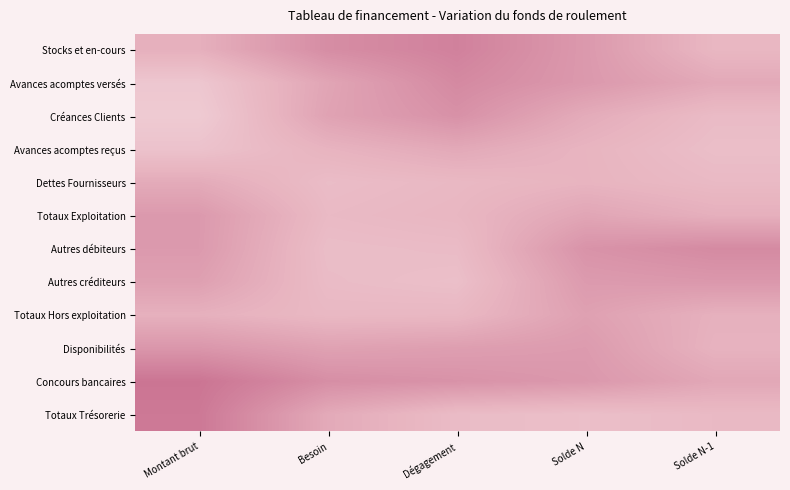

Rank the series at Solde N-1 from highest to lowest value.

Autres débiteurs, Autres créditeurs, Concours bancaires, Avances acomptes versés, Totaux Exploitation, Totaux Hors exploitation, Disponibilités, Stocks et en-cours, Totaux Trésorerie, Dettes Fournisseurs, Créances Clients, Avances acomptes reçus